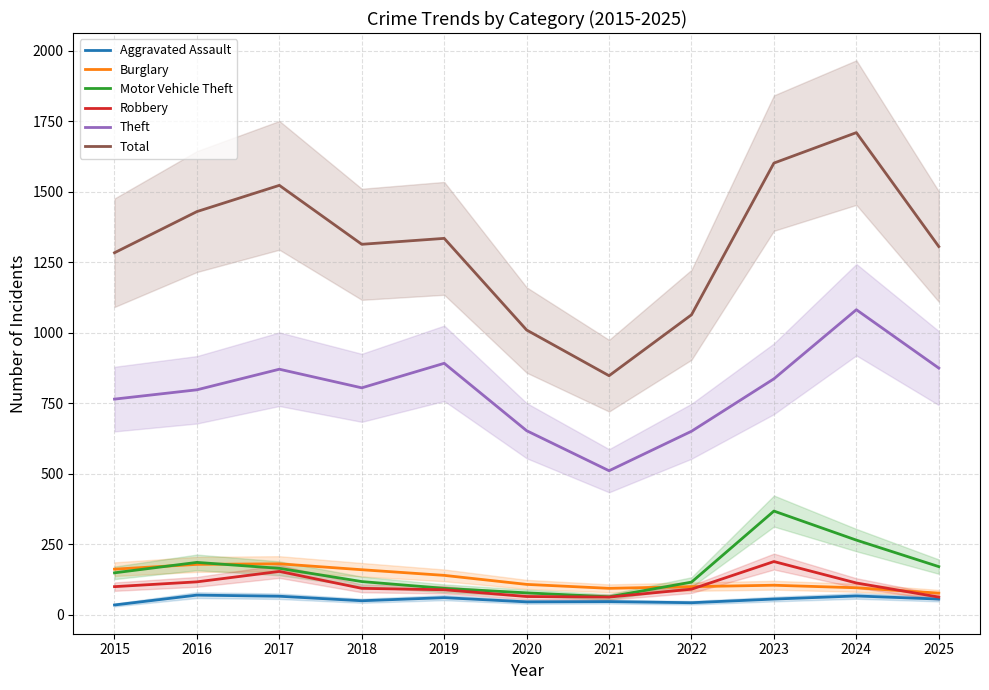

Which series has the largest total across all categories?

Total